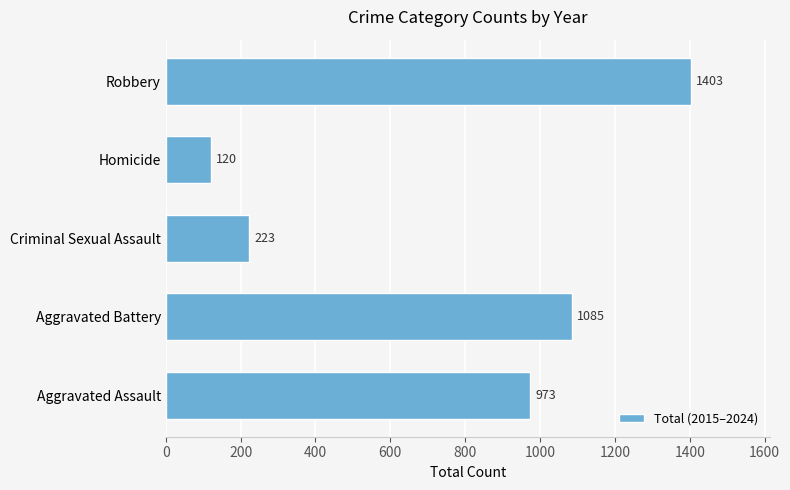

What is the minimum value shown in the chart?

120